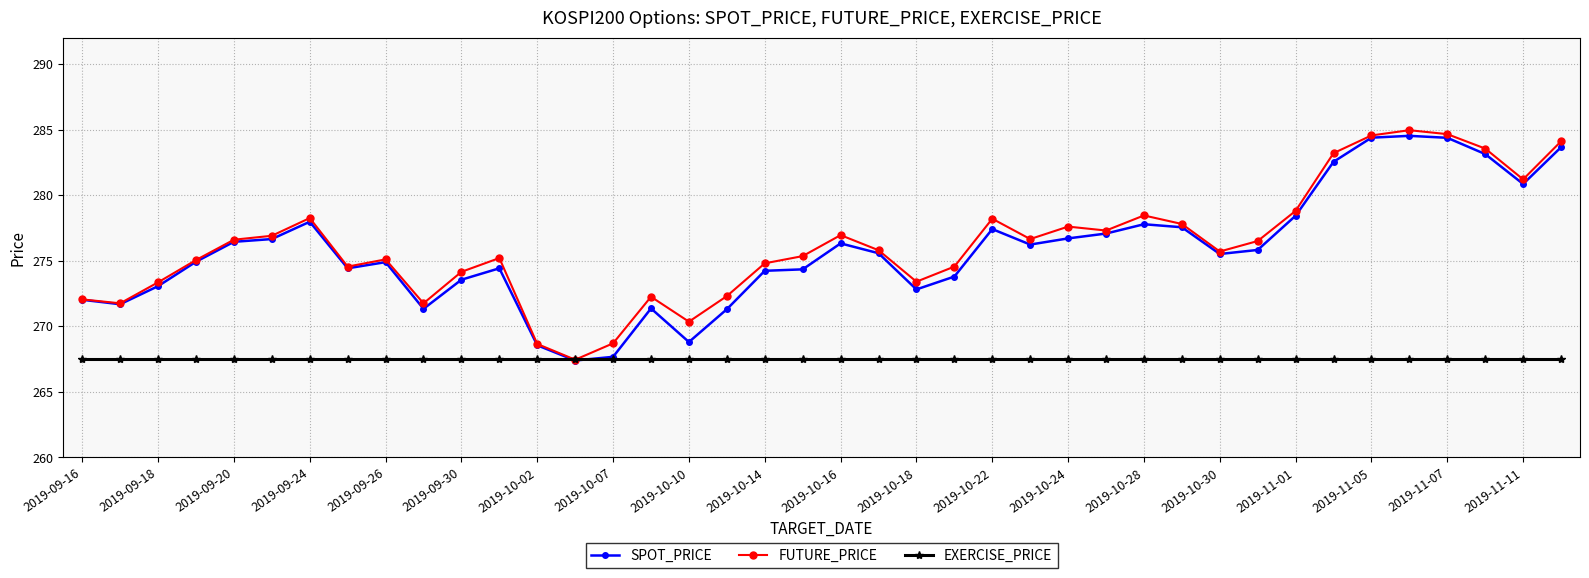

True or false: FUTURE_PRICE has more than 2 interior local peaks.

True